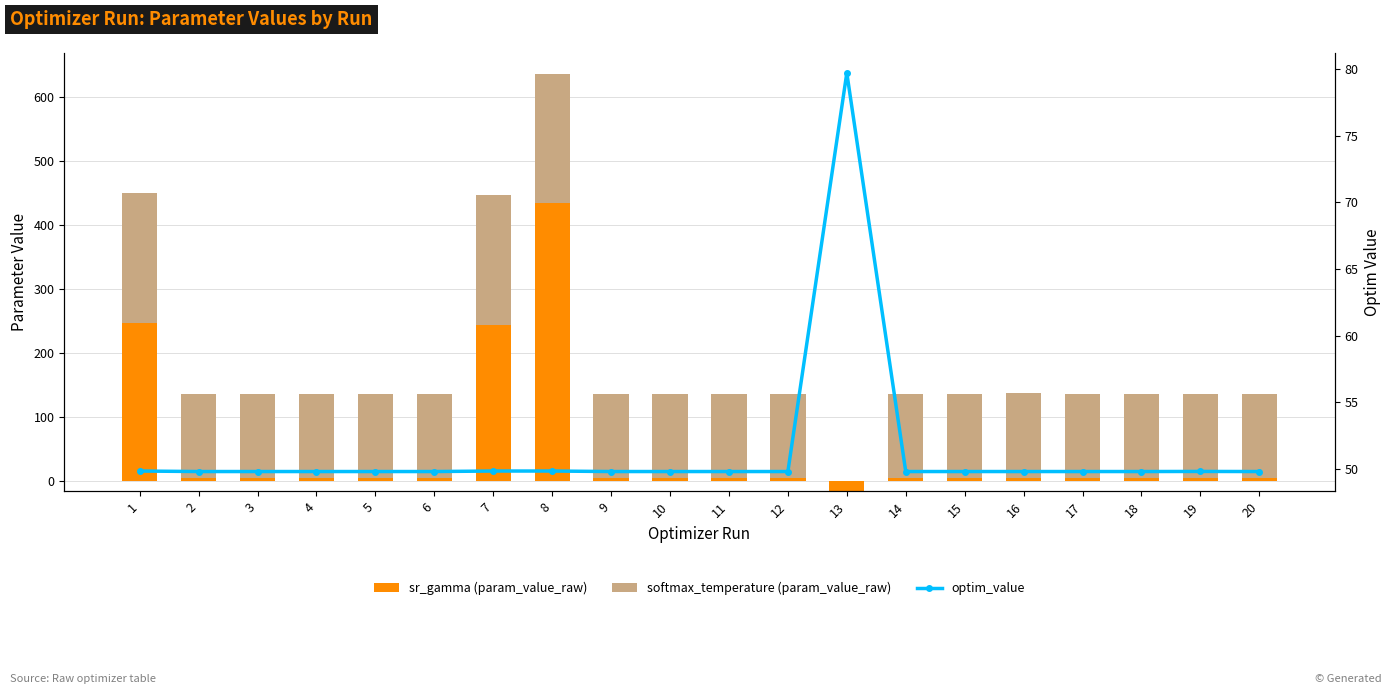

What is the smallest value displayed?

-16.4